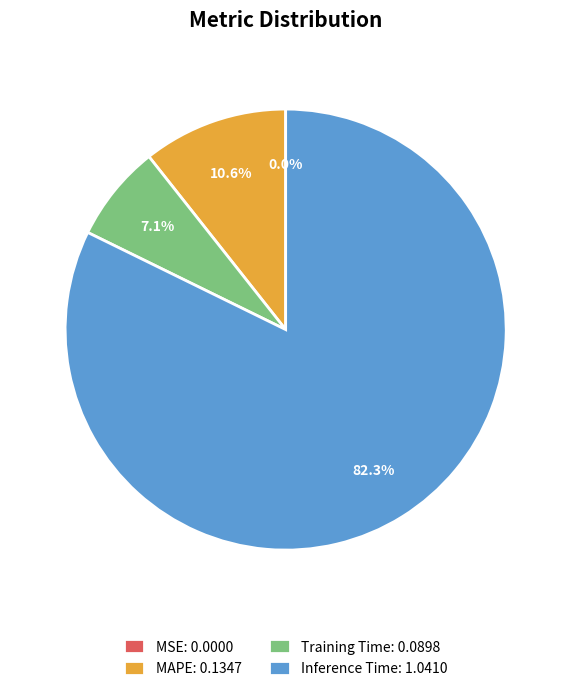

Is MAPE: 0.1347 the majority of the pie?

No